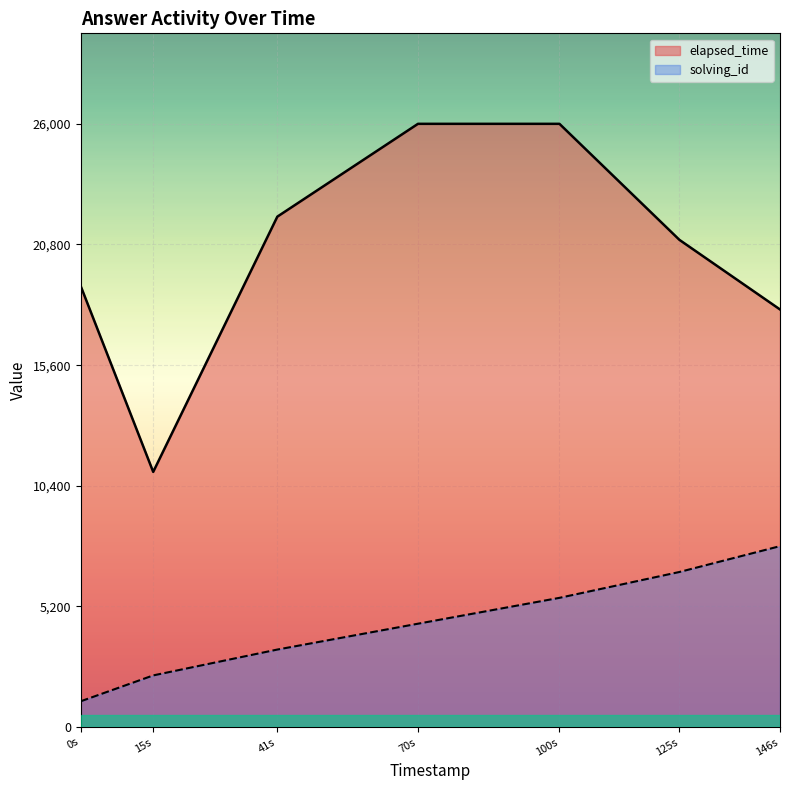

What is the value of the elapsed_time point at the 7th from the left?

18000.0